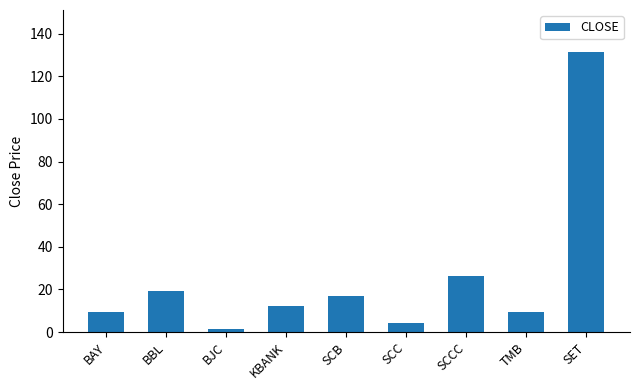

What is the sum of all values?

230.7